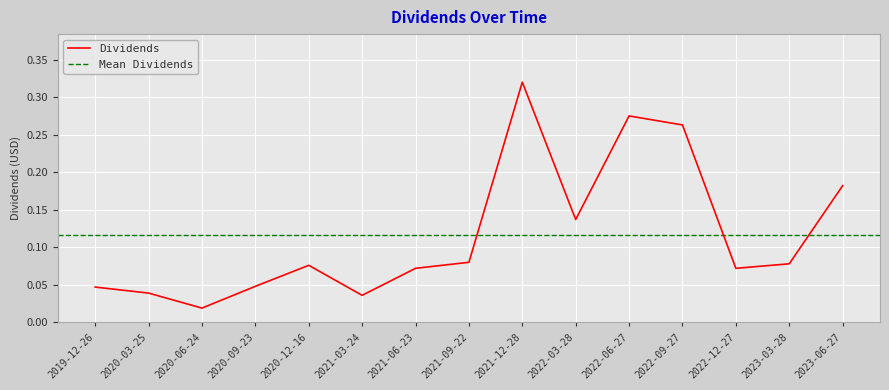

What is the sum of the values at 2023-06-27 and 2021-09-22?

0.3